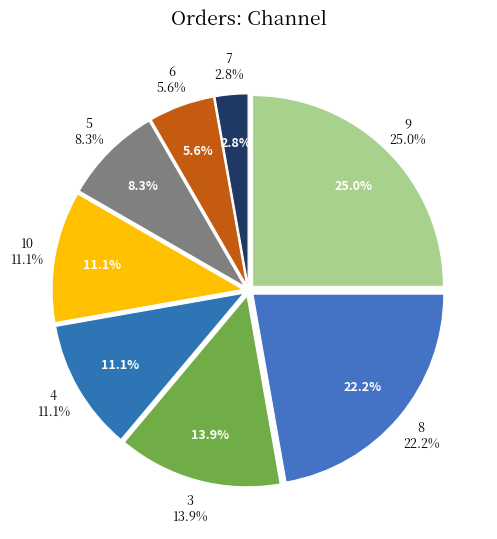

To the nearest percent, what is the difference between the largest and smallest slice percentages?

22%